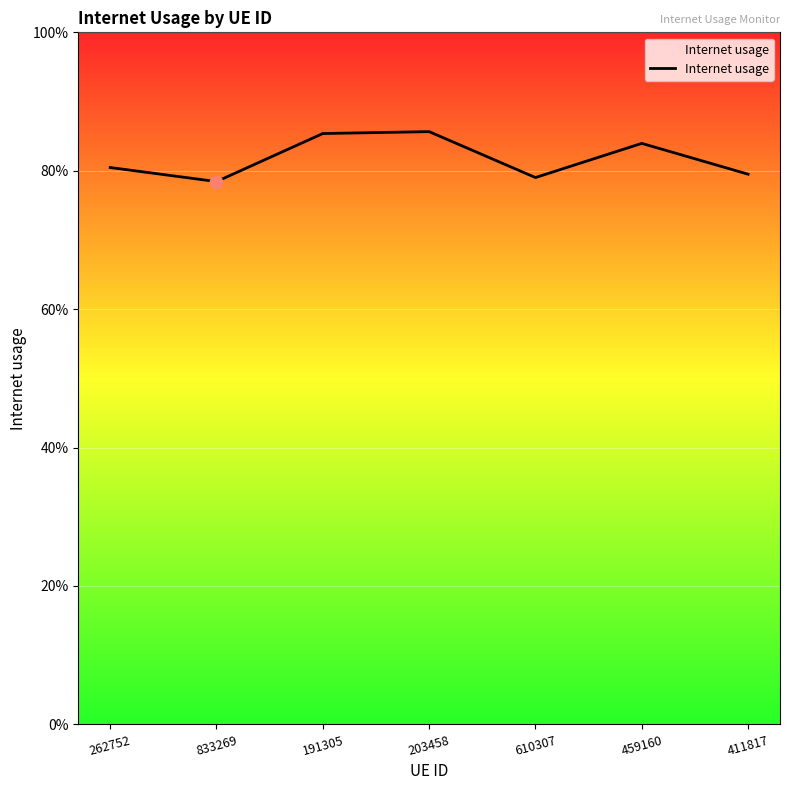

Between 610307 and 833269, which is larger?

610307